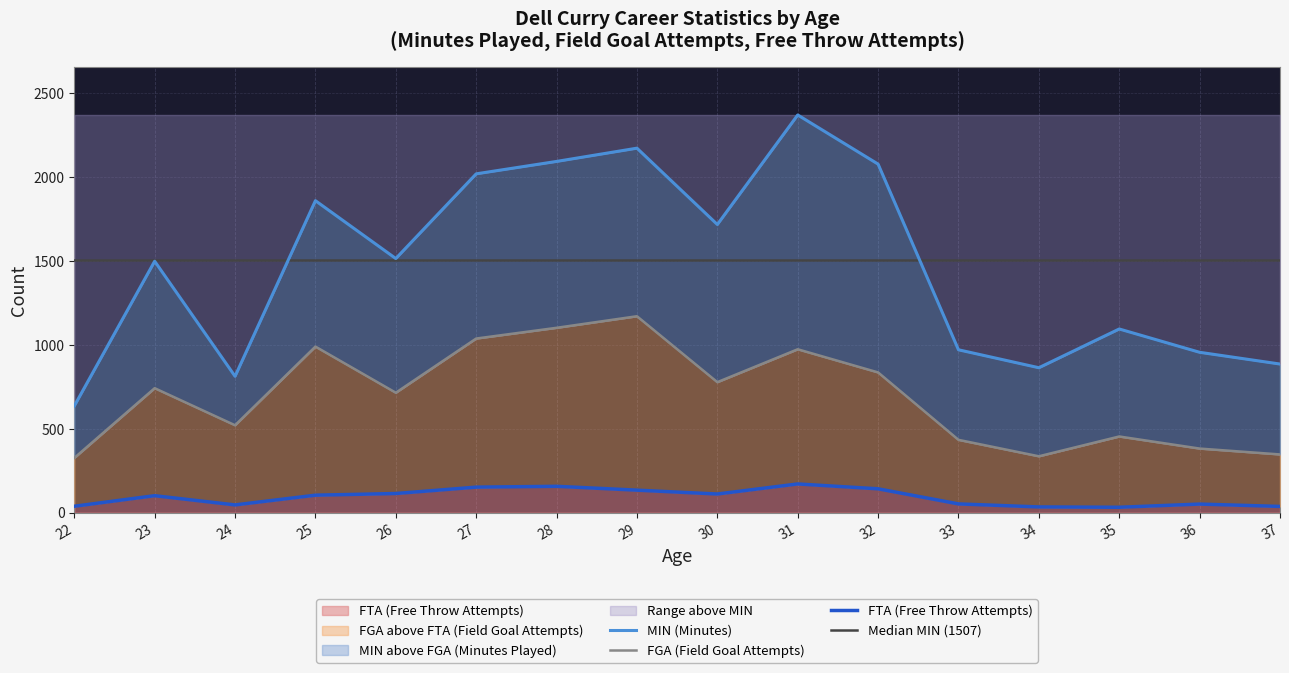

Where is the first local maximum for FTA?

23